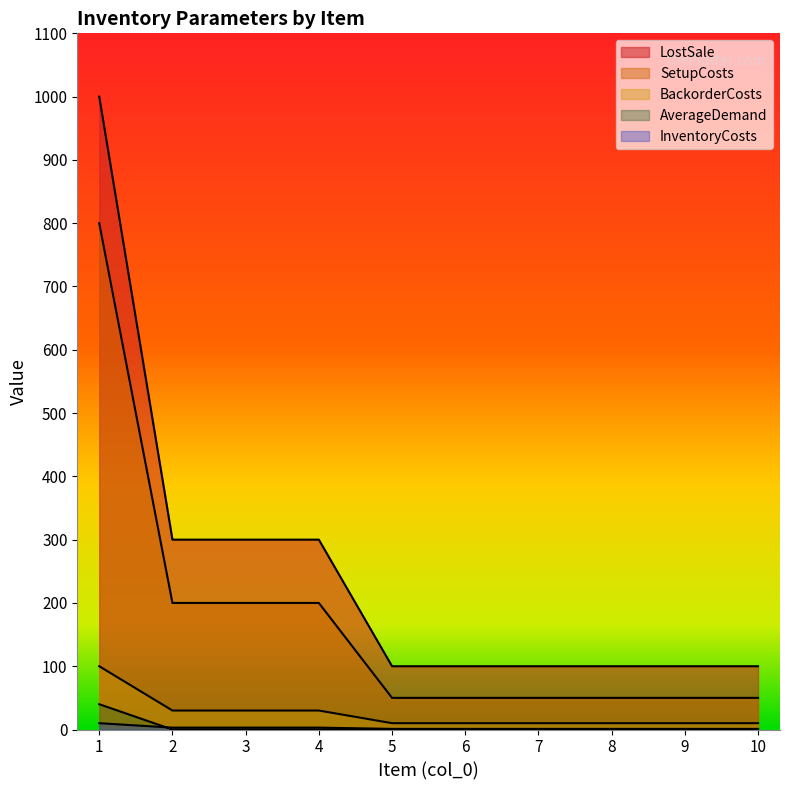

What is the total value across all series at 2?

533